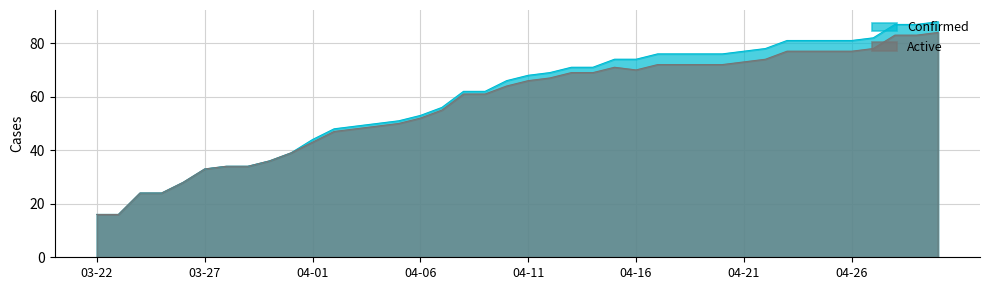

Rank the series by their maximum value, from lowest to highest.

Active, Confirmed